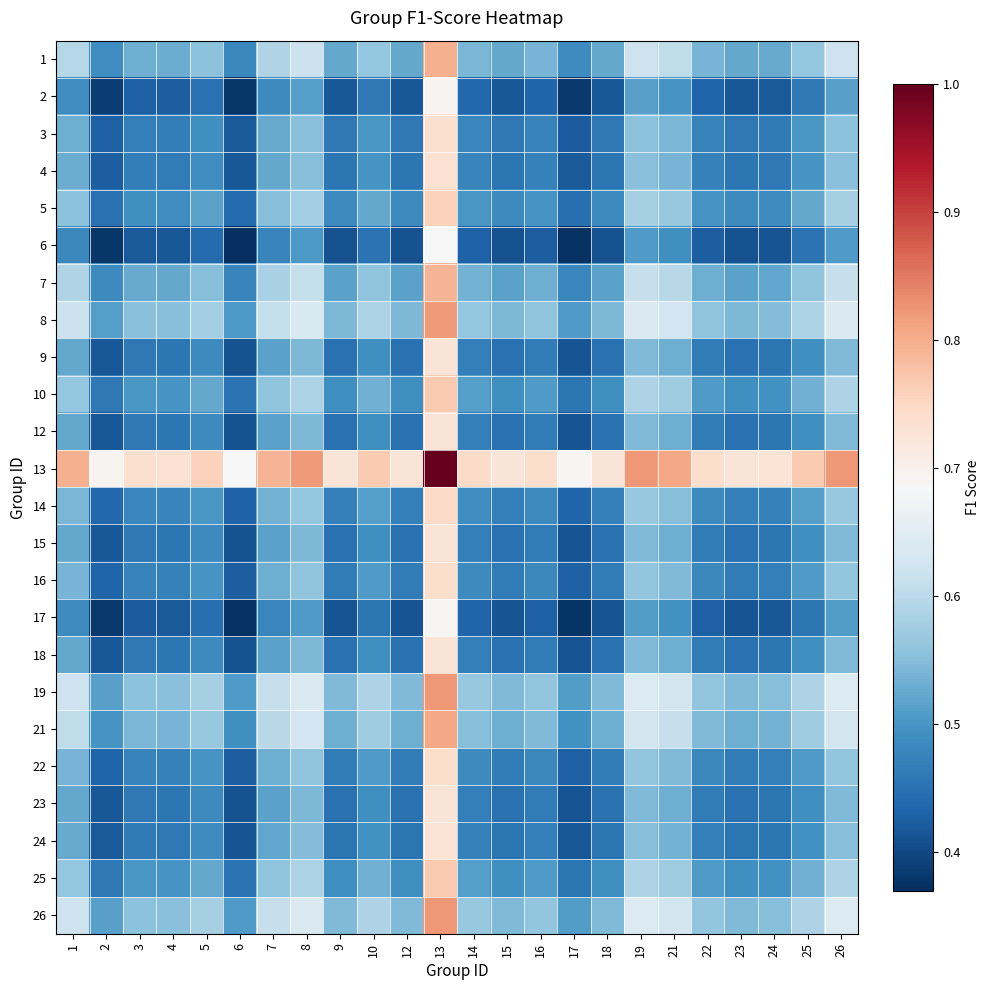

What is the spread (max minus min) of values at 23?

0.3